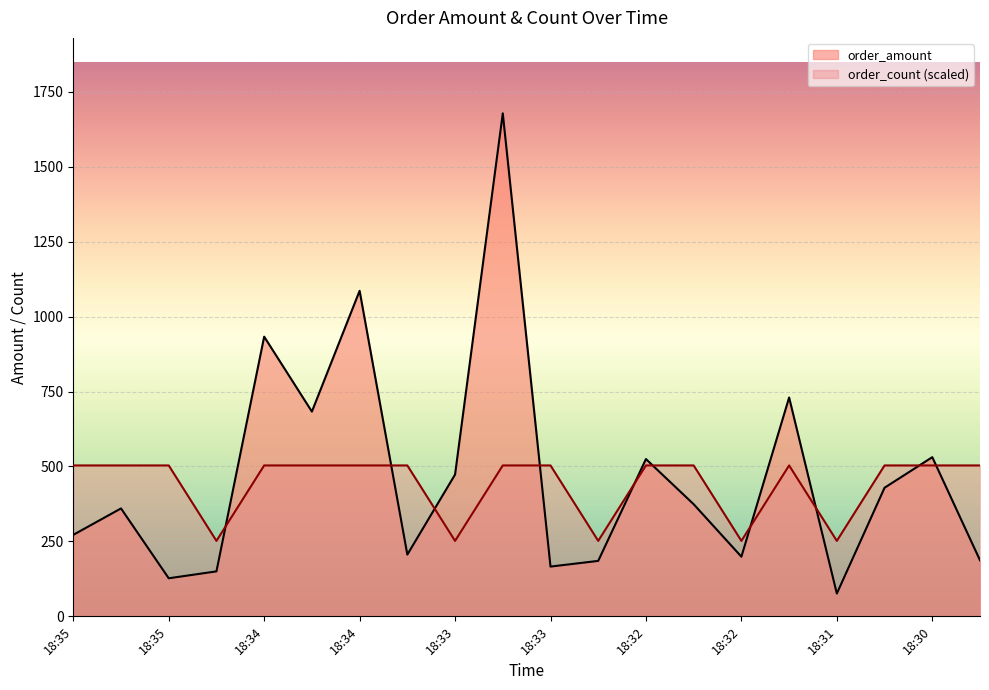

Read the order_count value at 18:30.

503.4